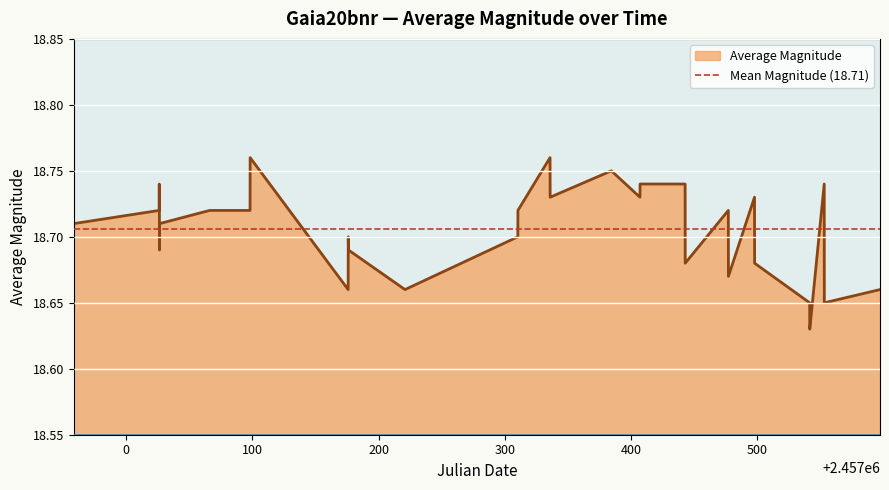

How many lines are shown in the chart?

1